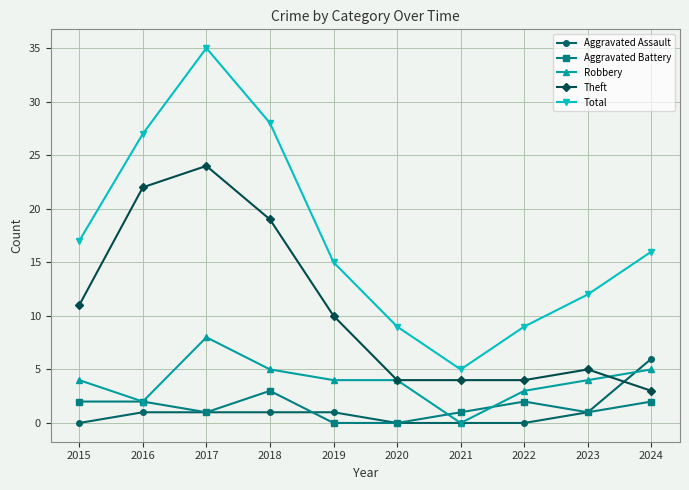

What value does the Aggravated Battery series have at 2023?

1